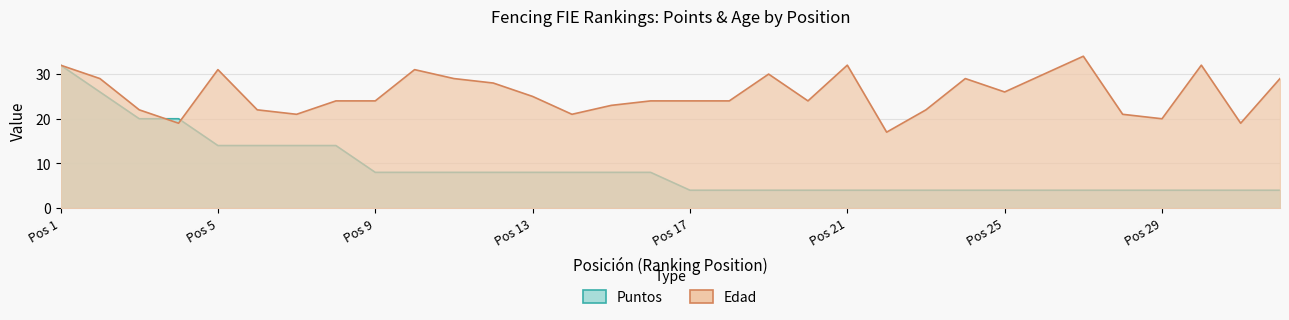

How many lines are shown in the chart?

2